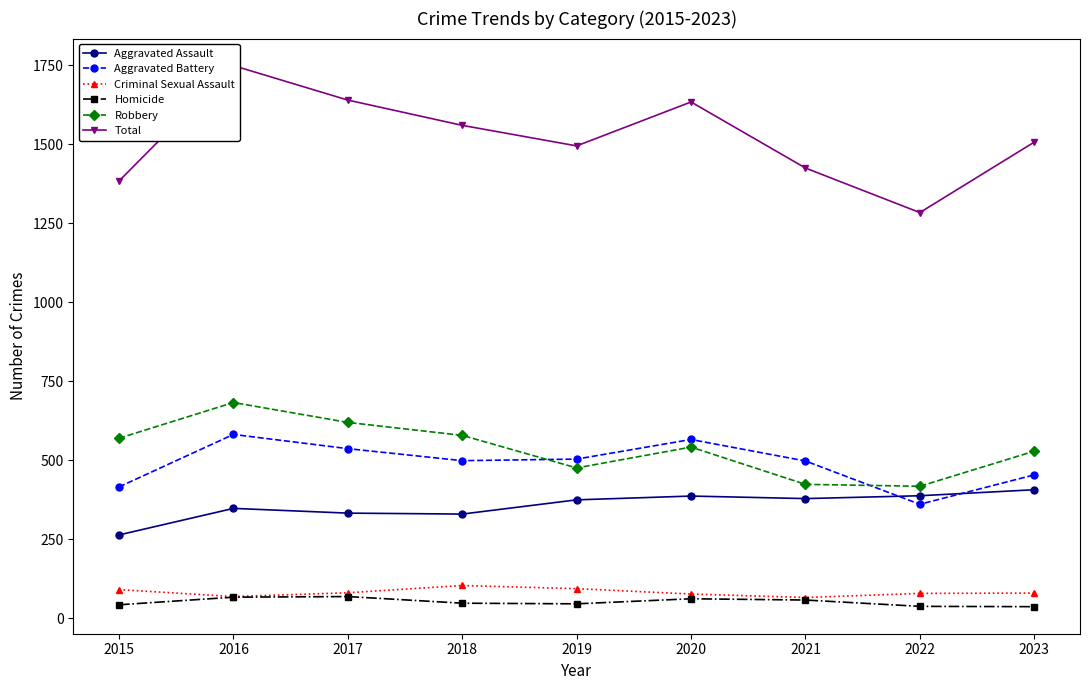

How many lines are shown in the chart?

6